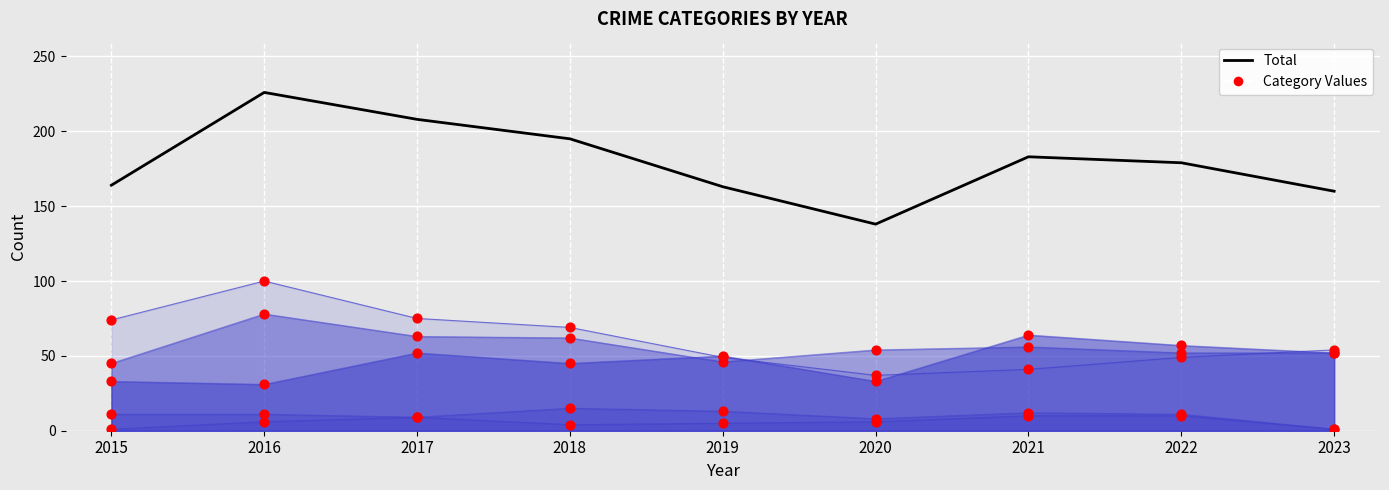

At how many categories does at least one series exceed 179?

4